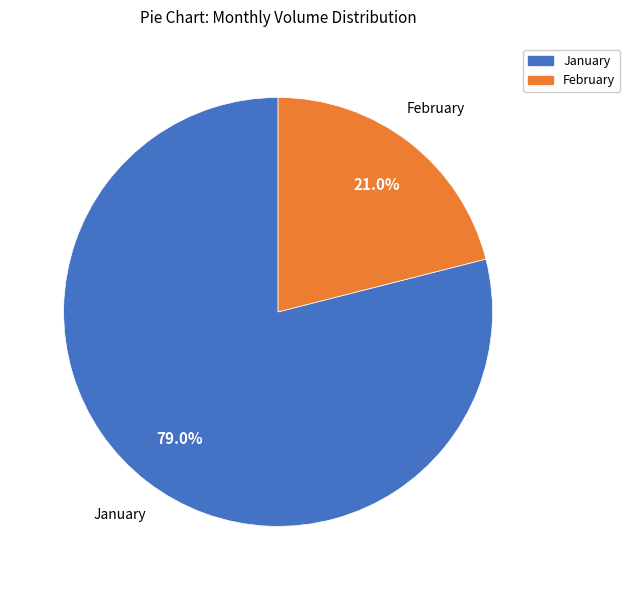

Does any single category account for the majority?

Yes